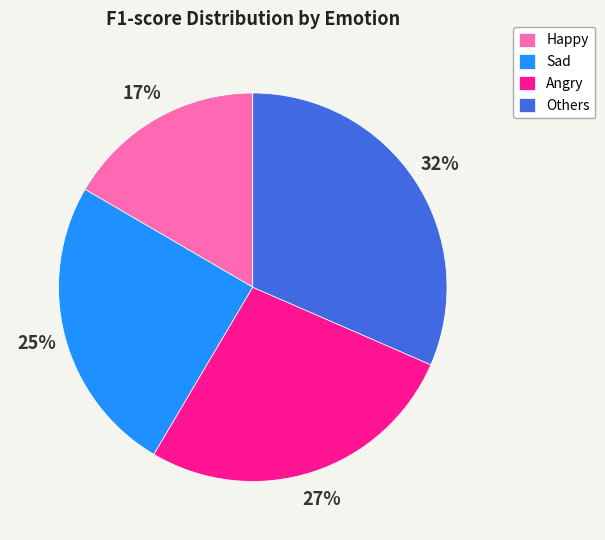

How many slices are in this pie chart?

4